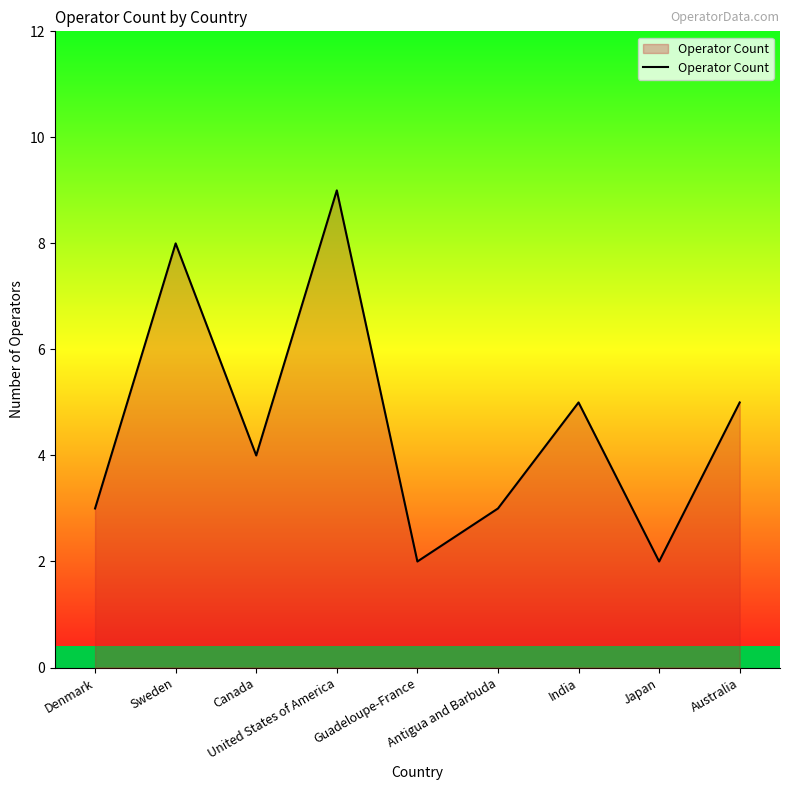

What is the average value?

5